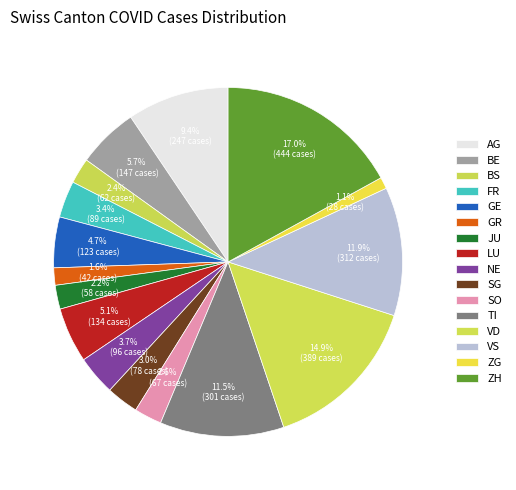

Combined, do GR and ZH account for over 50%?

No